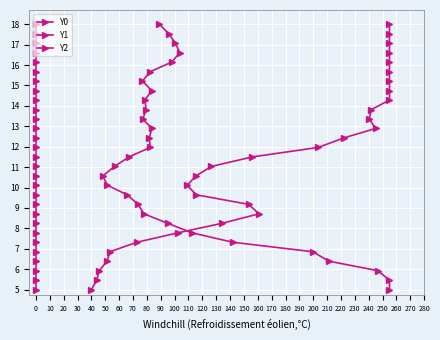

What is the difference between the second highest and minimum values in the Y2 series?

4.6